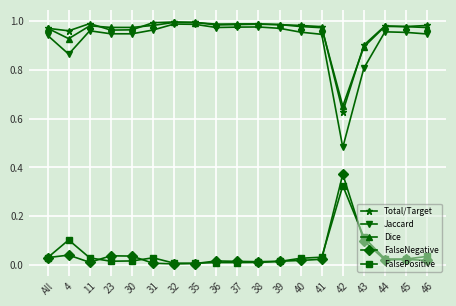

What is the label of the 9th point from the left?

36